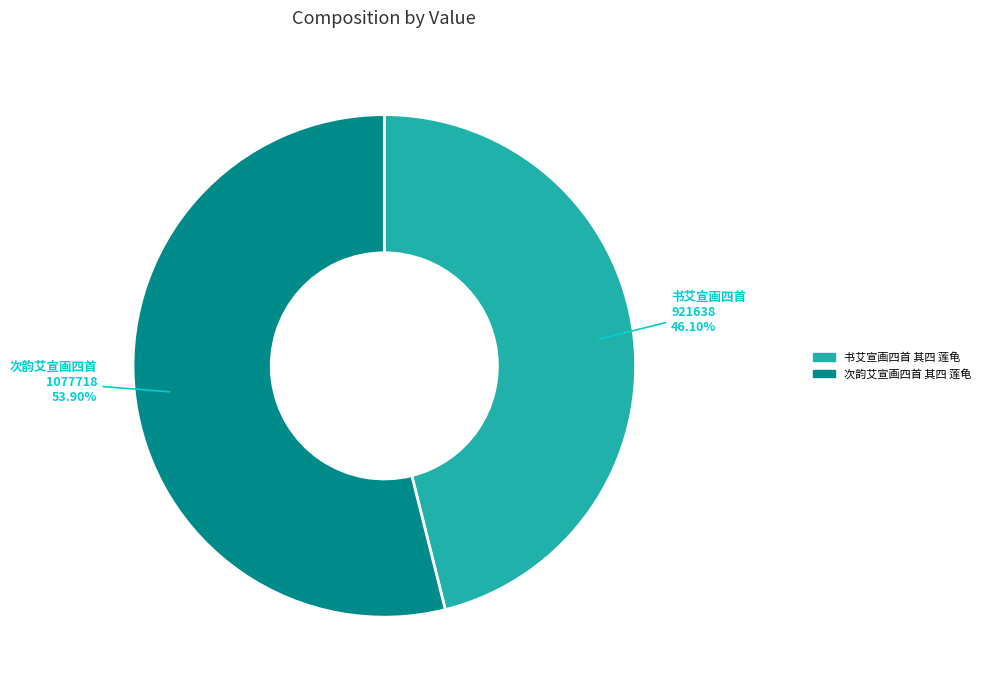

Between 书艾宣画四首 其四 莲龟 and 次韵艾宣画四首 其四 莲龟, which is larger?

次韵艾宣画四首 其四 莲龟